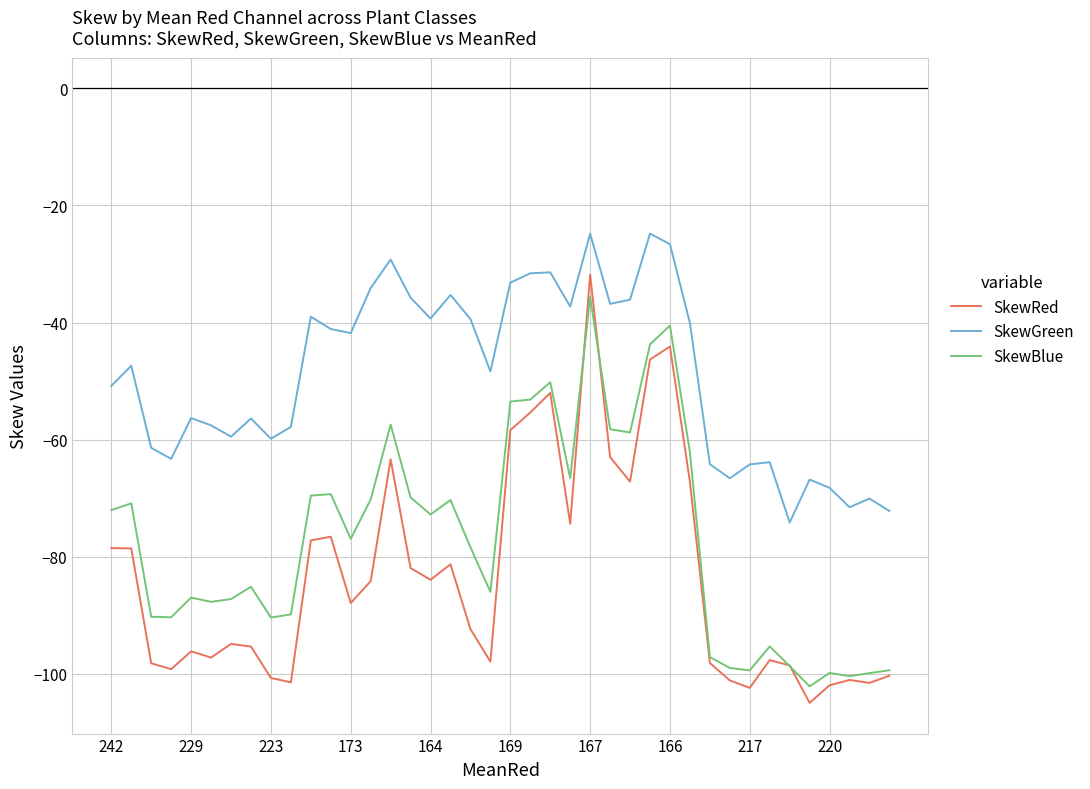

Rank the series by their average value, from lowest to highest.

SkewRed, SkewBlue, SkewGreen